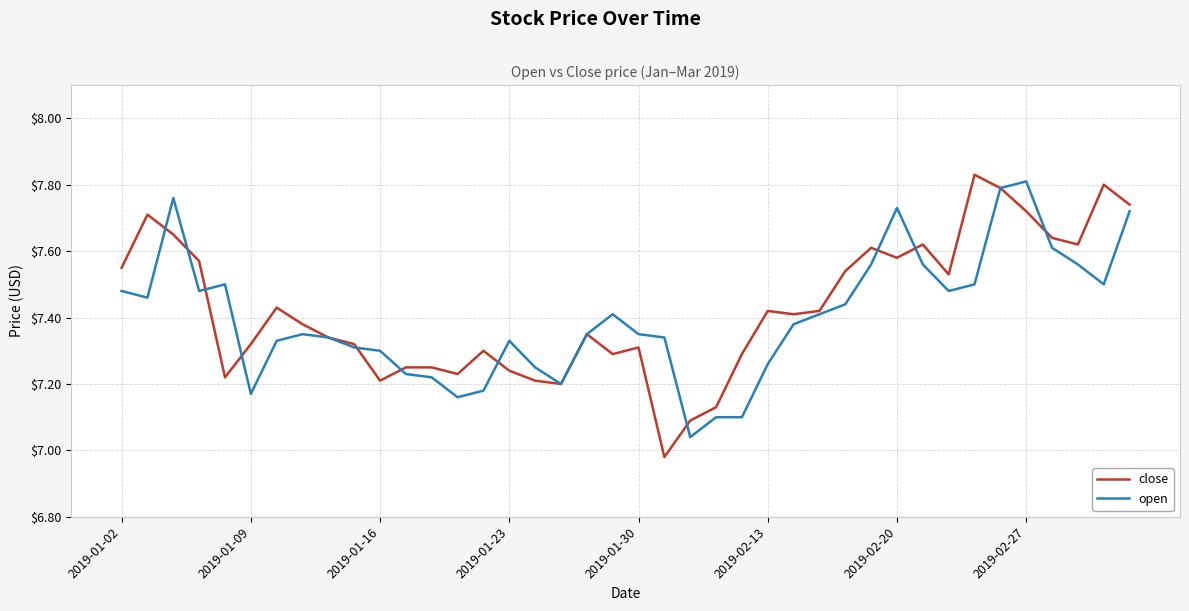

Which series has the widest spread of values?

close